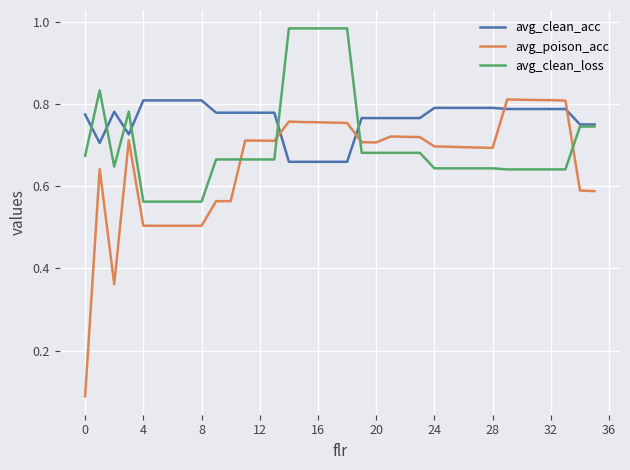

After their last crossing, which series has the higher values: avg_clean_acc or avg_poison_acc?

avg_clean_acc